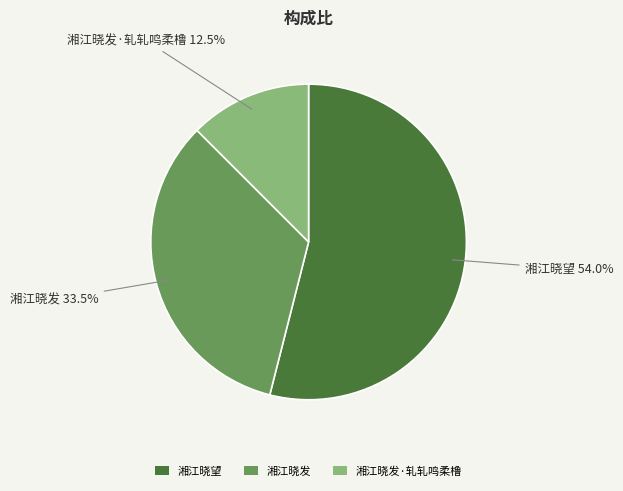

Which category has the smallest portion of the pie?

湘江晓发·轧轧鸣柔橹